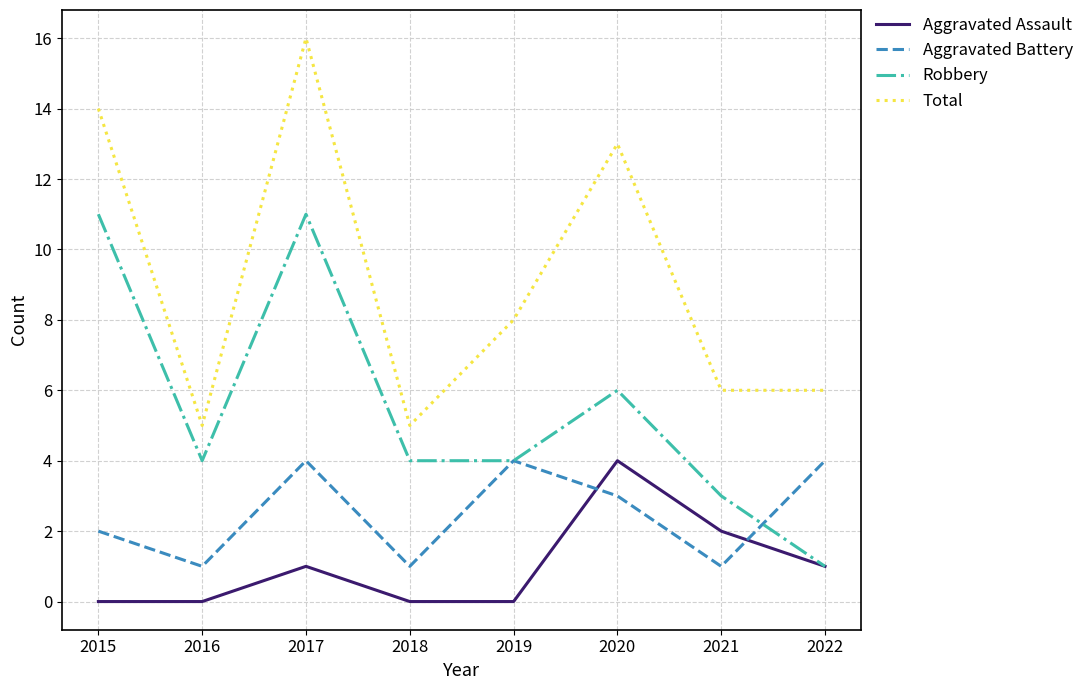

Reading right to left, extract all data points from this chart.

Aggravated Assault: 2022=1	2021=2	2020=4	2019=0	2018=0	2017=1	2016=0	2015=0
Aggravated Battery: 2022=4	2021=1	2020=3	2019=4	2018=1	2017=4	2016=1	2015=2
Robbery: 2022=1	2021=3	2020=6	2019=4	2018=4	2017=11	2016=4	2015=11
Total: 2022=6	2021=6	2020=13	2019=8	2018=5	2017=16	2016=5	2015=14